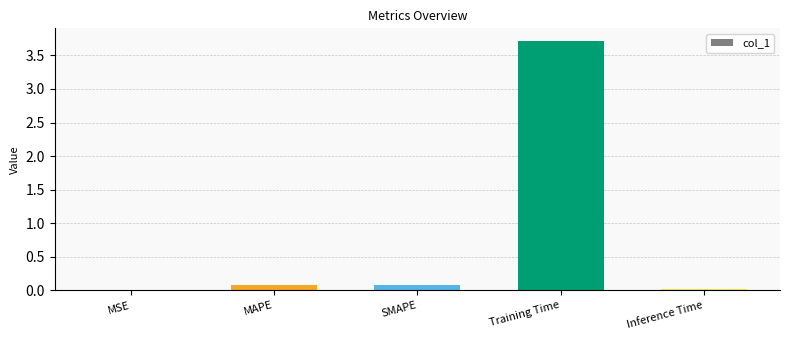

Are the bars horizontal?

No